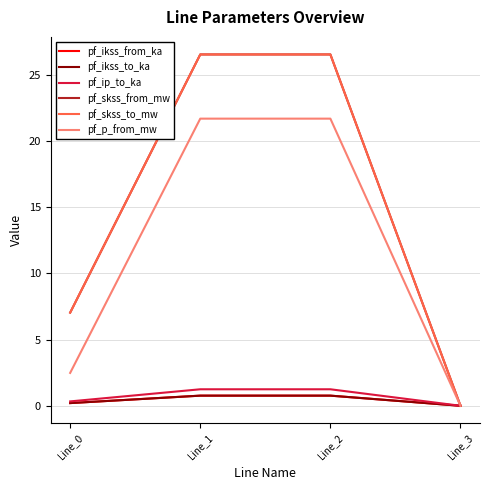

Does the chart have visible grid lines?

Yes